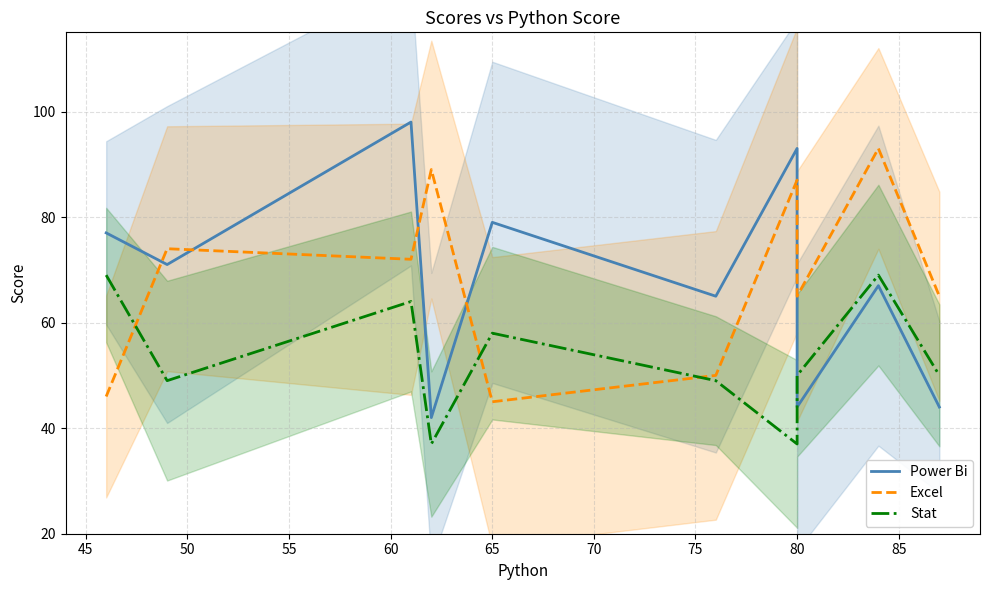

True or false: Stat has a value of 103 at 40.

False